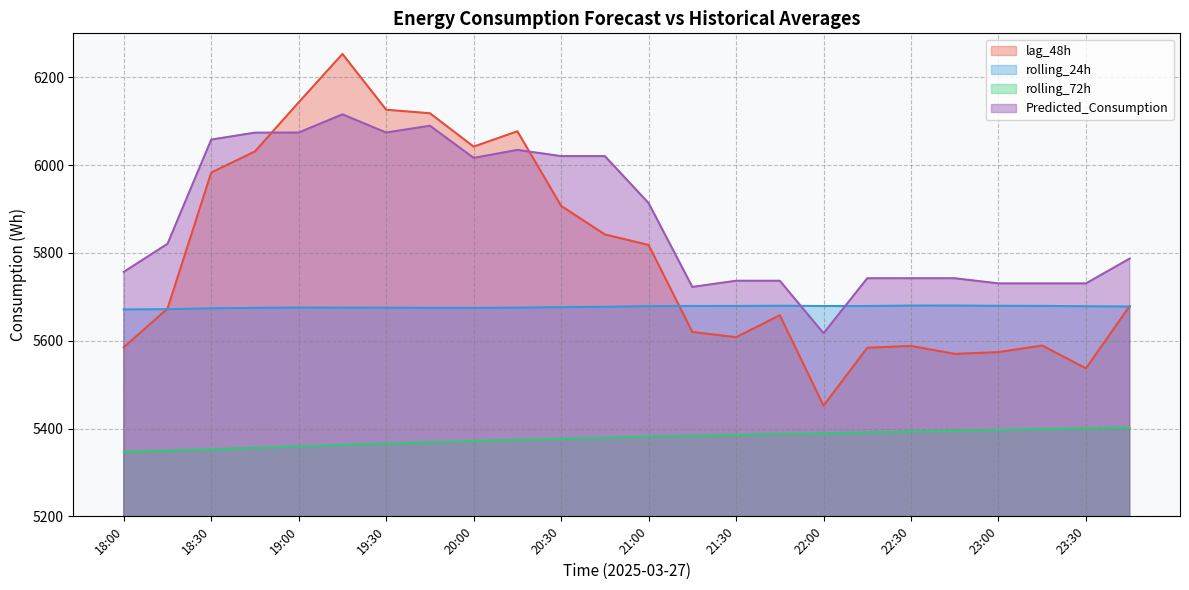

Which series has the largest total across all categories?

Predicted_Consumption